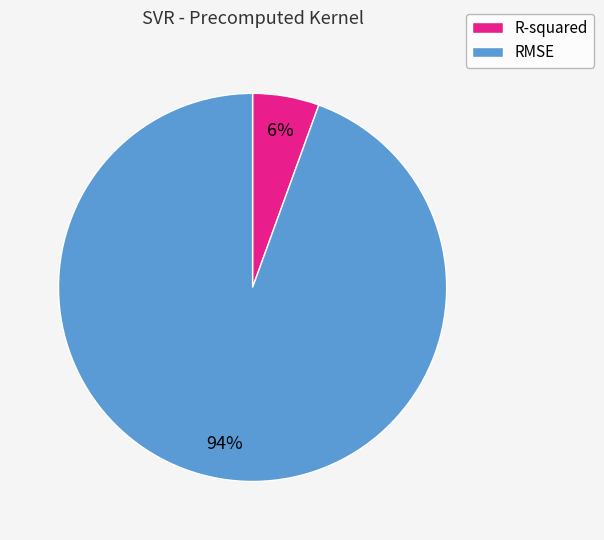

Is there a majority slice in this chart?

Yes